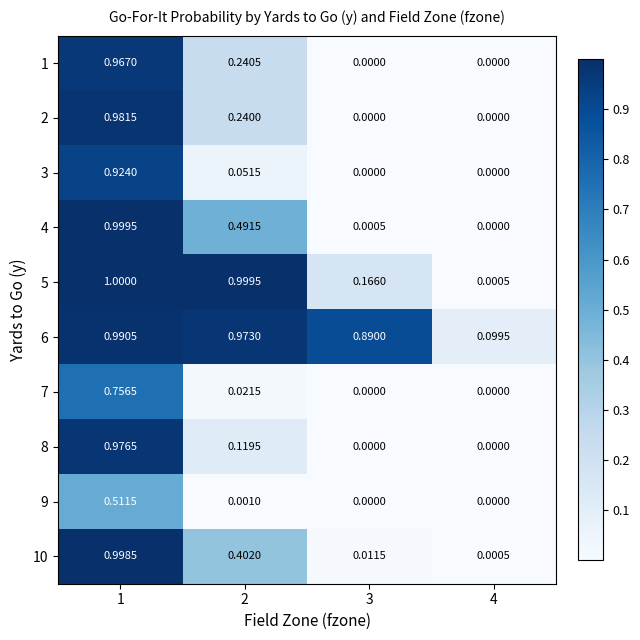

How many values in 4 are above zero?

3